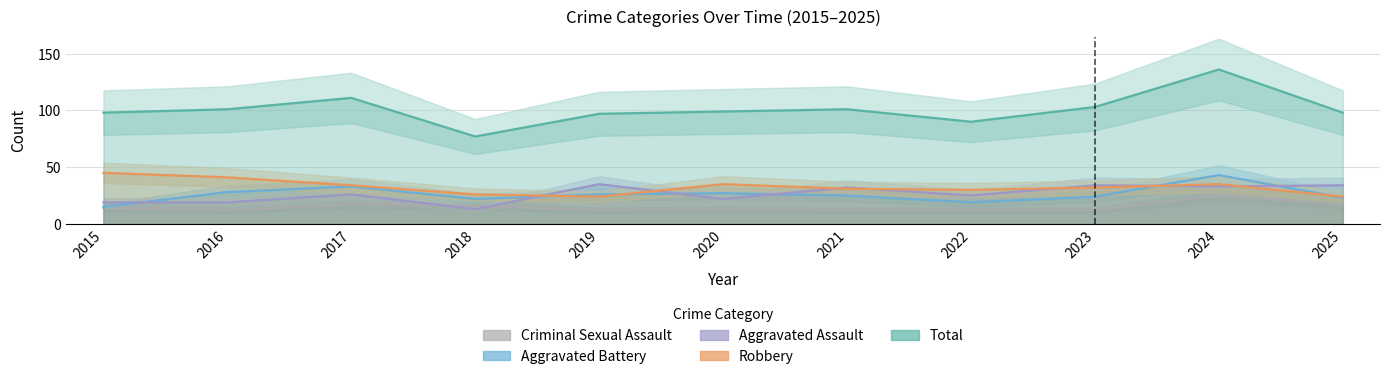

What are all the series names shown in the legend?

Criminal Sexual Assault, Aggravated Battery, Aggravated Assault, Robbery, Total